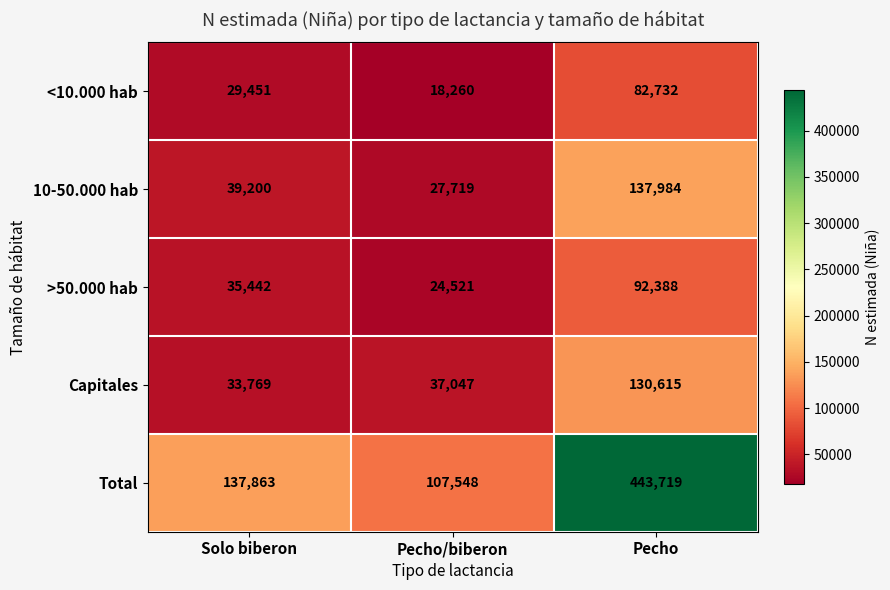

What is the sum of the Total values at Solo biberon and Pecho?

581582